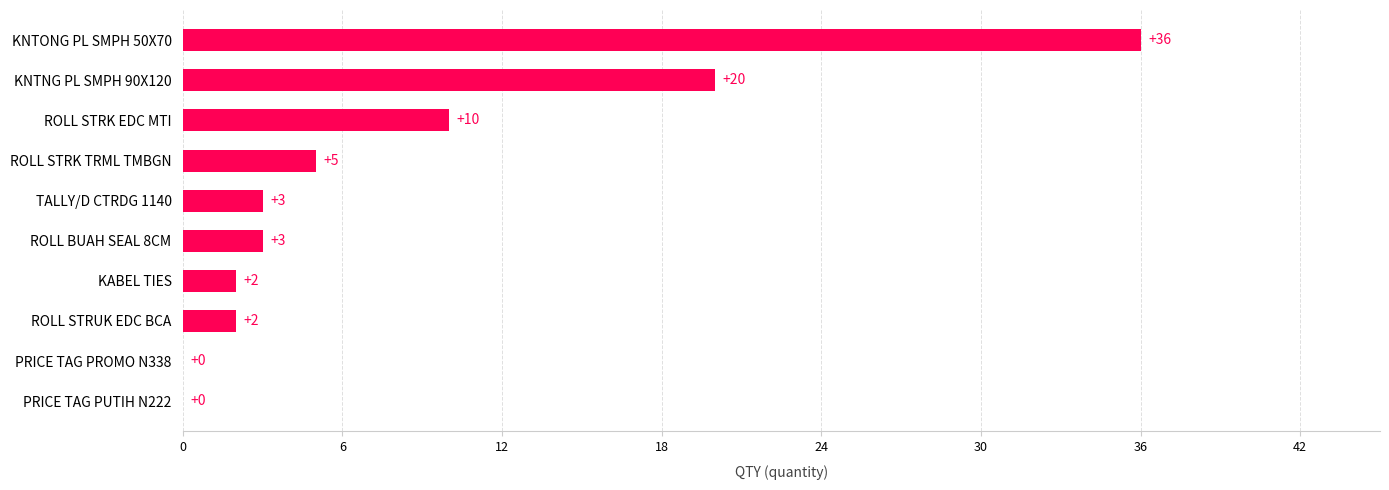

Where is the data nearest to the value 18?

KNTNG PL SMPH 90X120